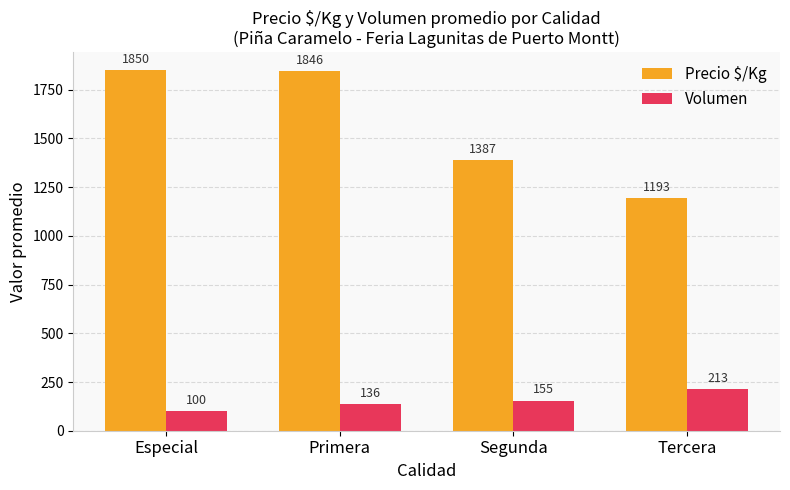

What are all the series names shown in the legend?

Precio $/Kg, Volumen